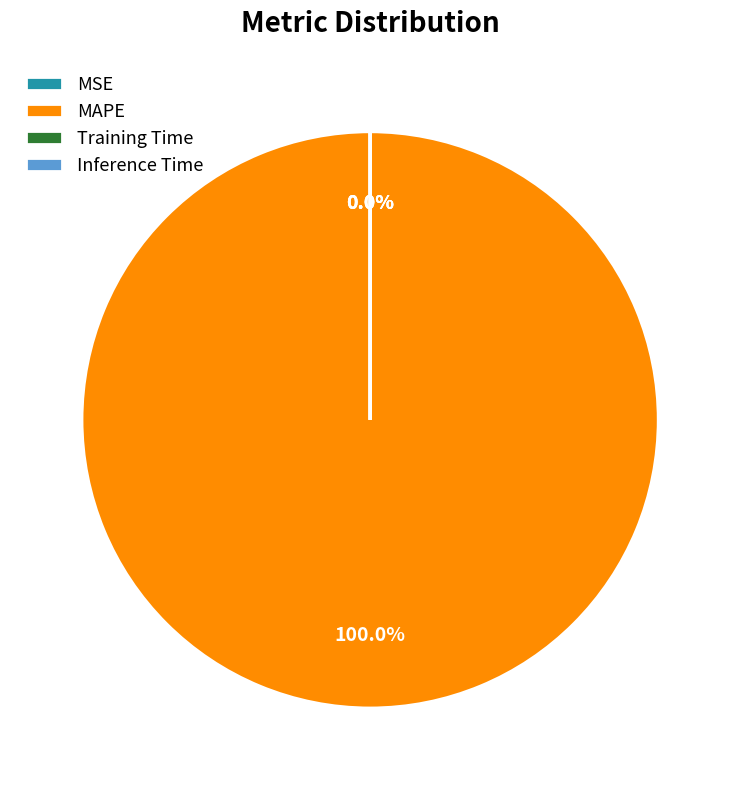

Which category has the smallest portion of the pie?

Inference Time